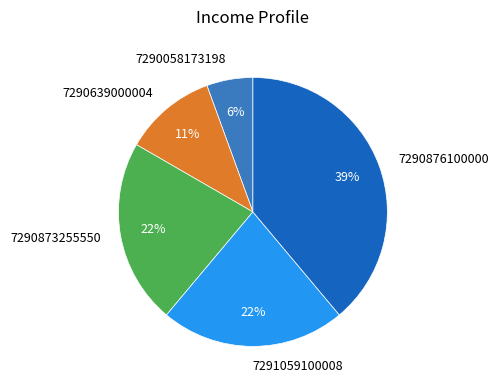

True or false: 7290058173198 accounts for 6% of the total.

True